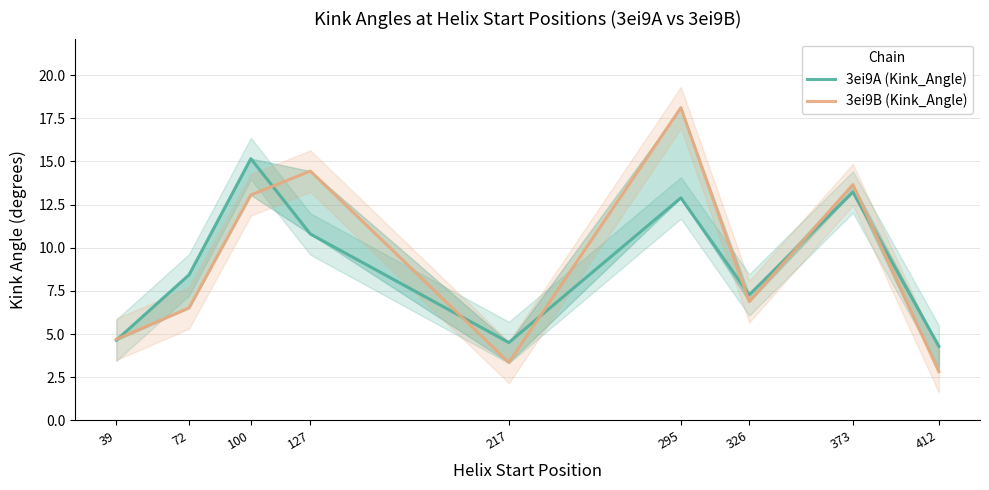

Rank the series at 217 from lowest to highest value.

3ei9B (Kink_Angle), 3ei9A (Kink_Angle)